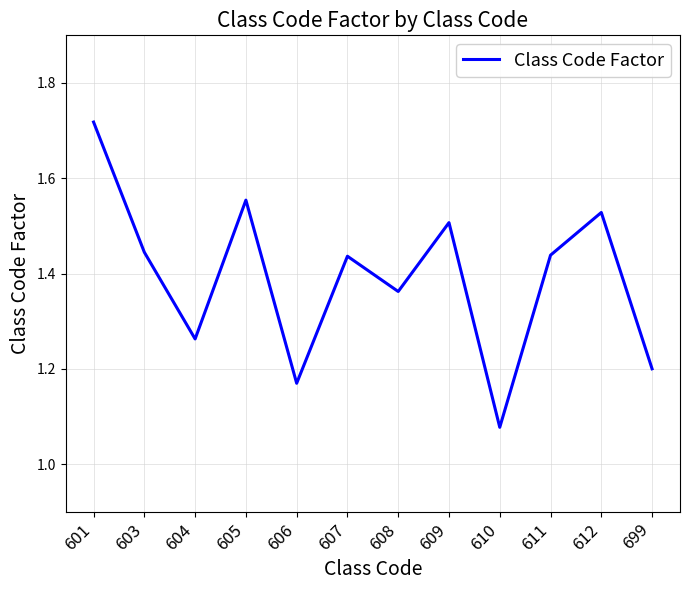

The value at 603 is 2.4. True or false?

False